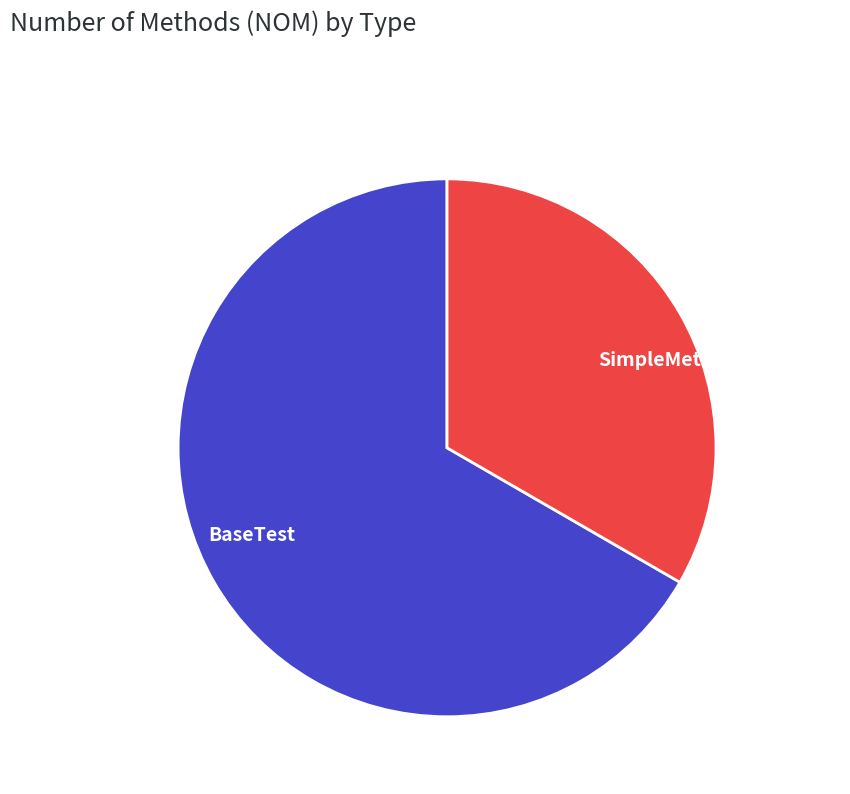

Is SimpleMethodsTestsTest the majority of the pie?

No